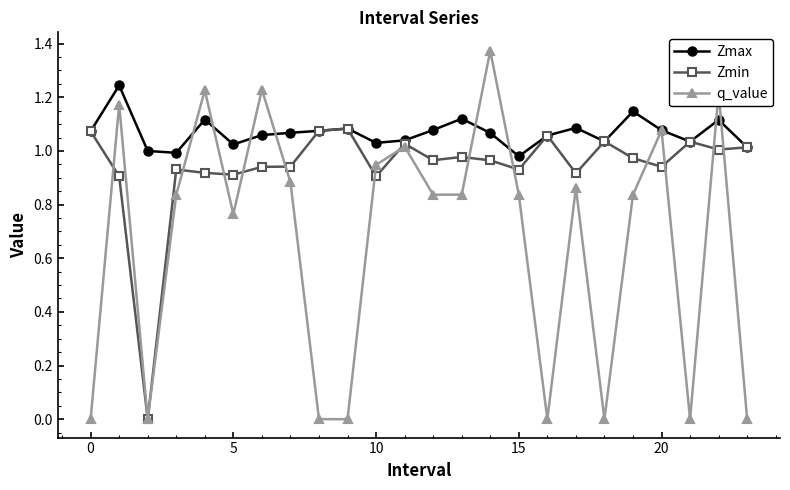

Which series has the widest spread of values?

q_value